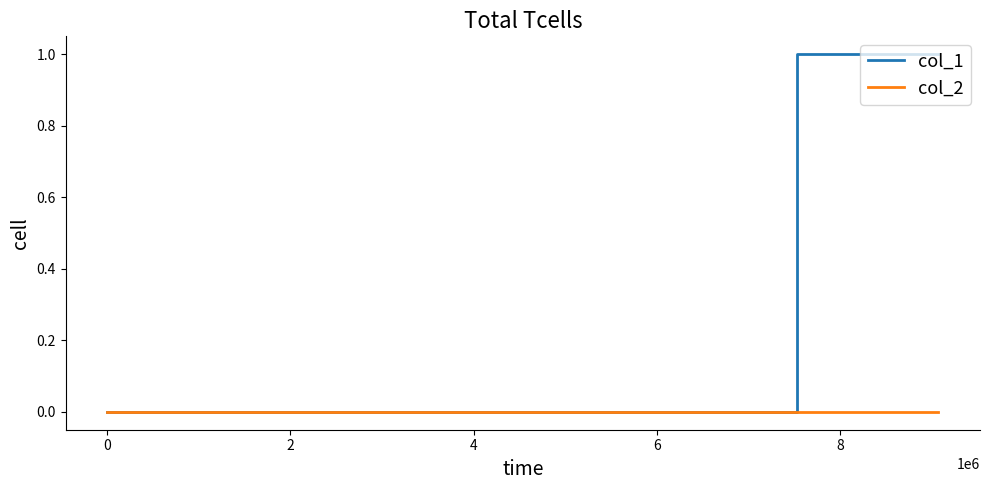

Which series has the largest total across all categories?

col_1